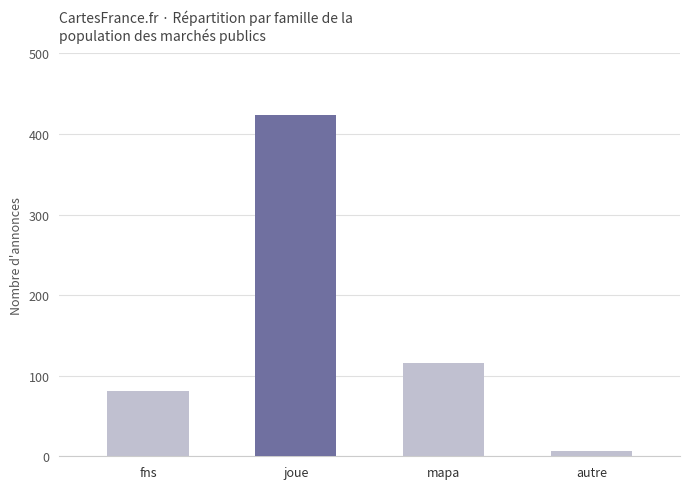

What is the sum of all values?

626